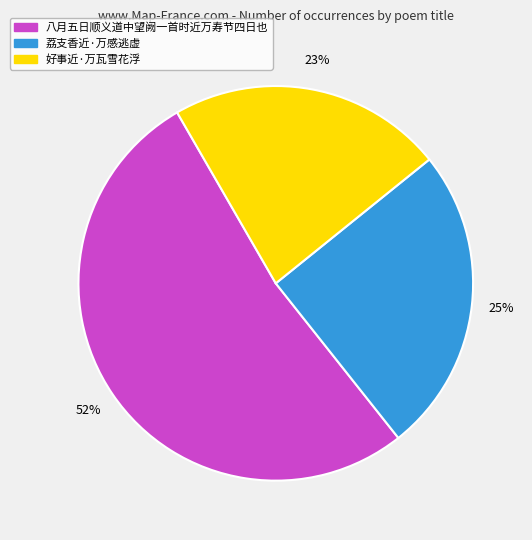

To the nearest percent, what portion does 荔支香近·万感逃虚 represent?

25%